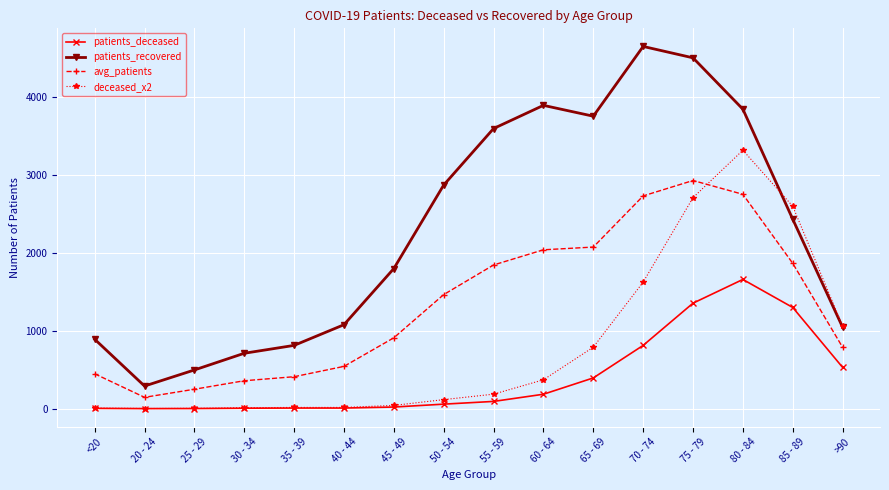

List the series in order of their overall mean, lowest first.

patients_deceased, deceased_x2, avg_patients, patients_recovered